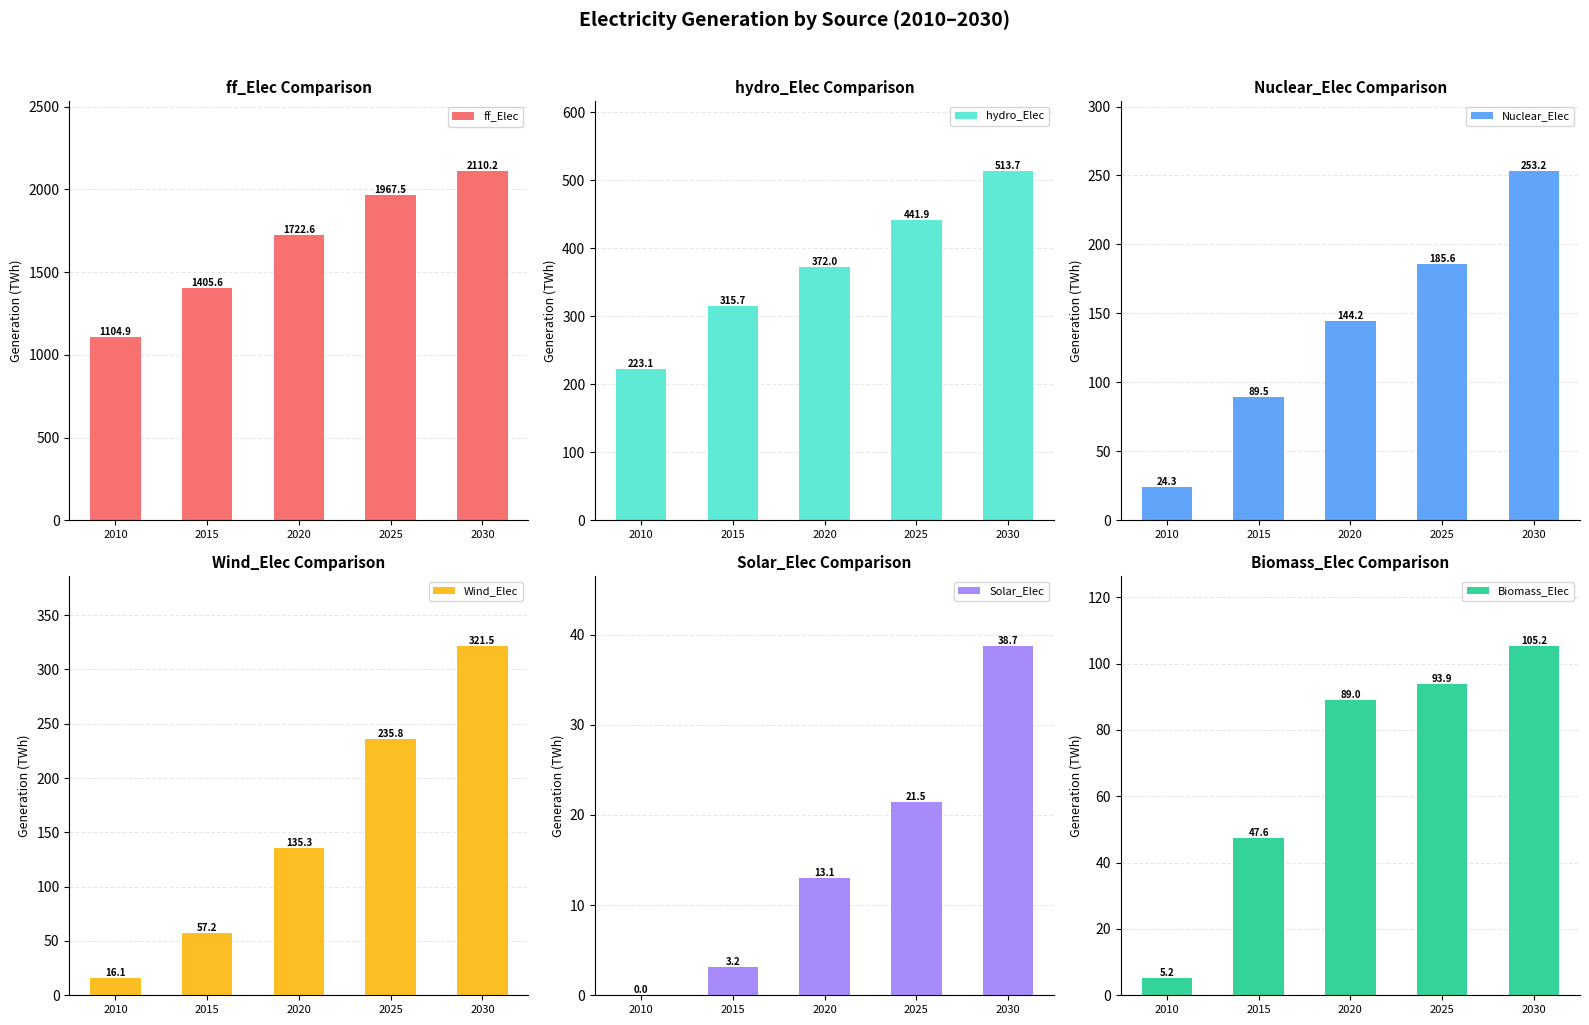

Reading left to right, what are all the values shown in this chart?

ff_Elec: 2010=1104.9	2015=1405.6	2020=1722.6	2025=1967.5	2030=2110.2
hydro_Elec: 2010=223.1	2015=315.7	2020=372.0	2025=441.9	2030=513.7
Nuclear_Elec: 2010=24.3	2015=89.5	2020=144.2	2025=185.6	2030=253.2
Wind_Elec: 2010=16.1	2015=57.2	2020=135.3	2025=235.8	2030=321.5
Solar_Elec: 2010=0.0	2015=3.2	2020=13.1	2025=21.5	2030=38.7
Biomass_Elec: 2010=5.2	2015=47.6	2020=89.0	2025=93.9	2030=105.2